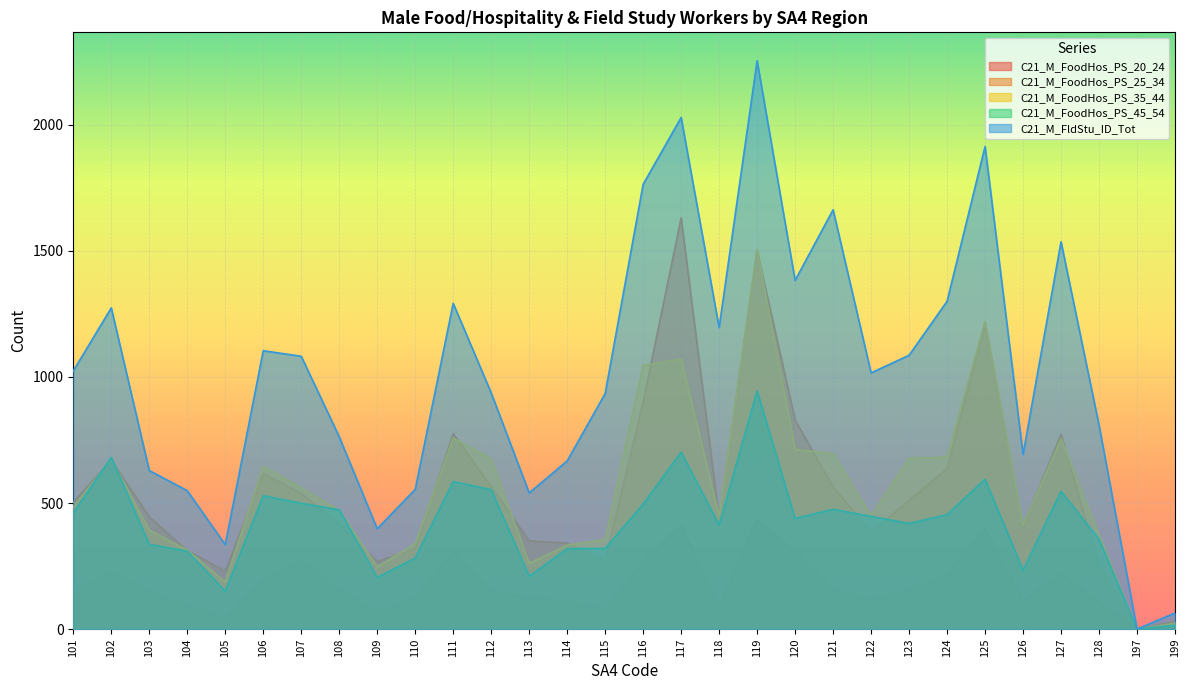

What is the value of the C21_M_FoodHos_PS_20_24 point at the 8th from the left?

155